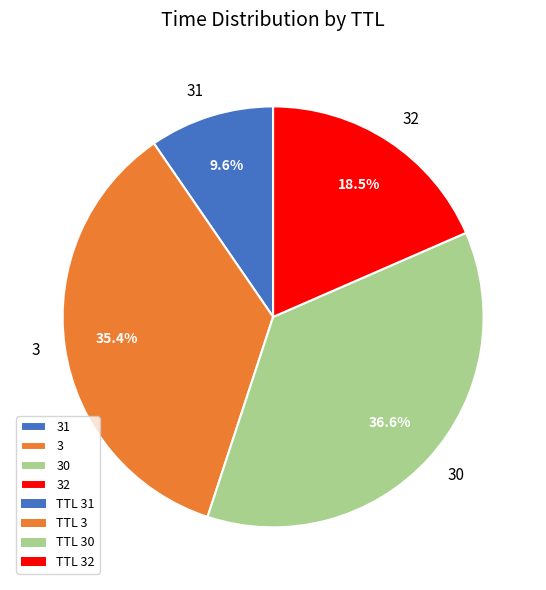

Combined, what portion of the pie is 31 and 30?

46.2%